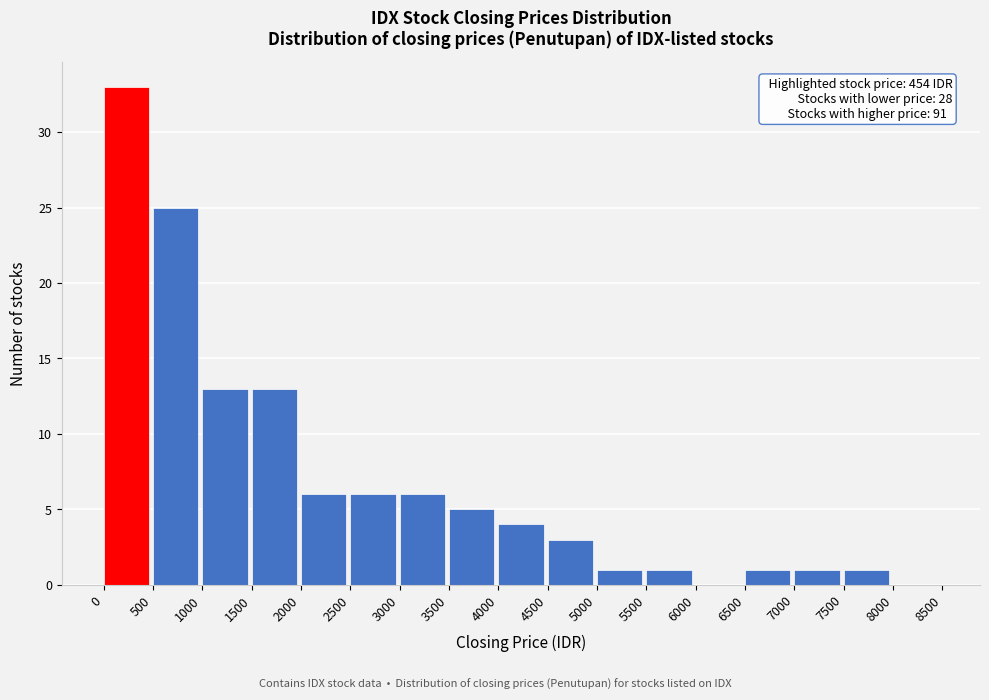

Over which range of the x-axis is the bar tallest?

0 to 500